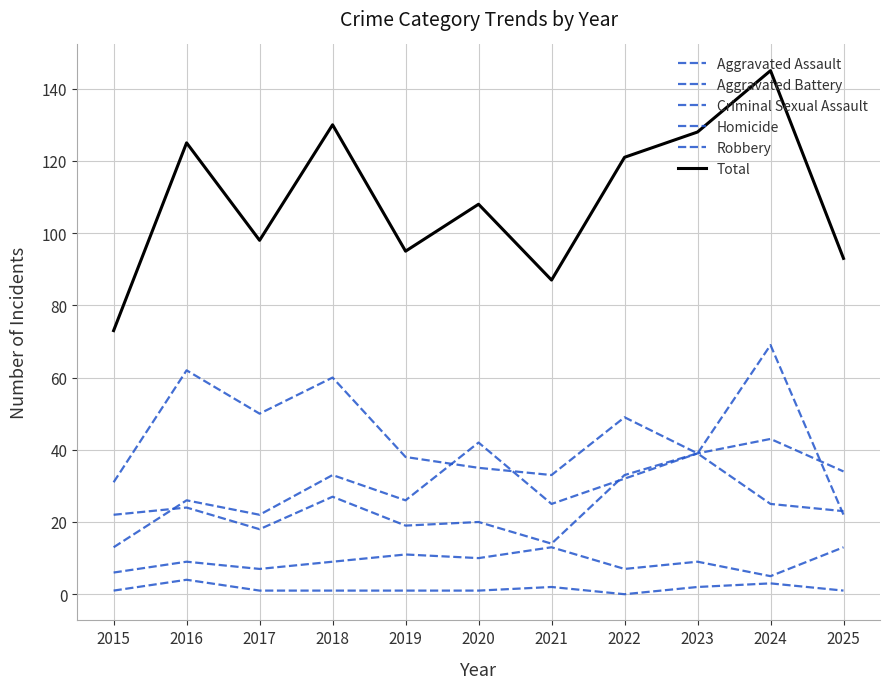

Reading left to right, what are all the values shown in this chart?

Aggravated Assault: 2015=13	2016=26	2017=22	2018=33	2019=26	2020=42	2021=25	2022=32	2023=39	2024=43	2025=34
Aggravated Battery: 2015=22	2016=24	2017=18	2018=27	2019=19	2020=20	2021=14	2022=33	2023=39	2024=25	2025=23
Criminal Sexual Assault: 2015=6	2016=9	2017=7	2018=9	2019=11	2020=10	2021=13	2022=7	2023=9	2024=5	2025=13
Homicide: 2015=1	2016=4	2017=1	2018=1	2019=1	2020=1	2021=2	2022=0	2023=2	2024=3	2025=1
Robbery: 2015=31	2016=62	2017=50	2018=60	2019=38	2020=35	2021=33	2022=49	2023=39	2024=69	2025=22
Total: 2015=73	2016=125	2017=98	2018=130	2019=95	2020=108	2021=87	2022=121	2023=128	2024=145	2025=93